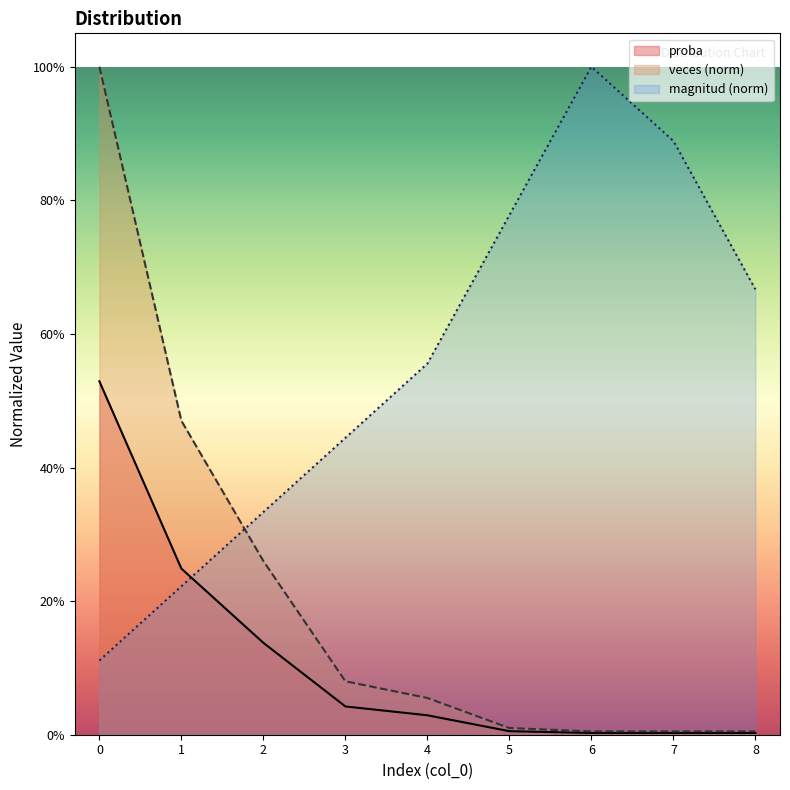

The value of magnitud at 7 is 0.9. True or false?

True